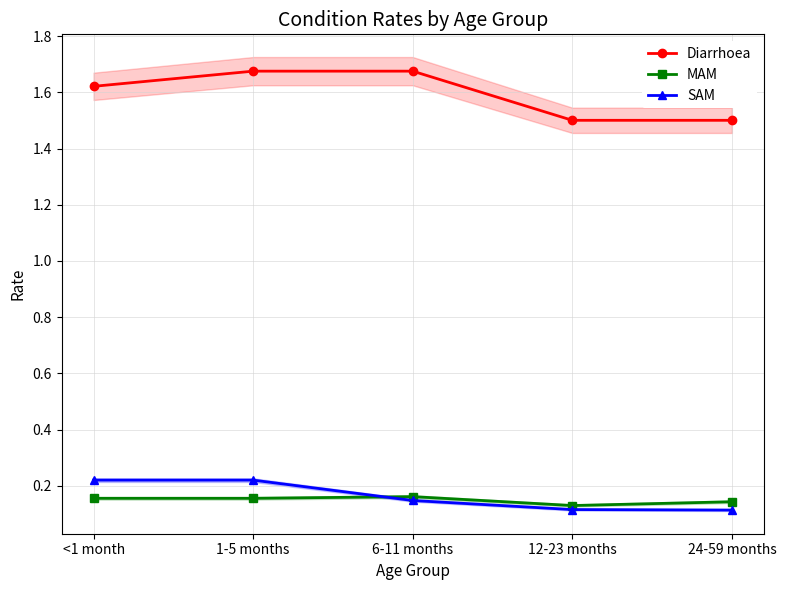

What is the difference between the Diarrhoea values at 12-23 months and <1 month?

0.1